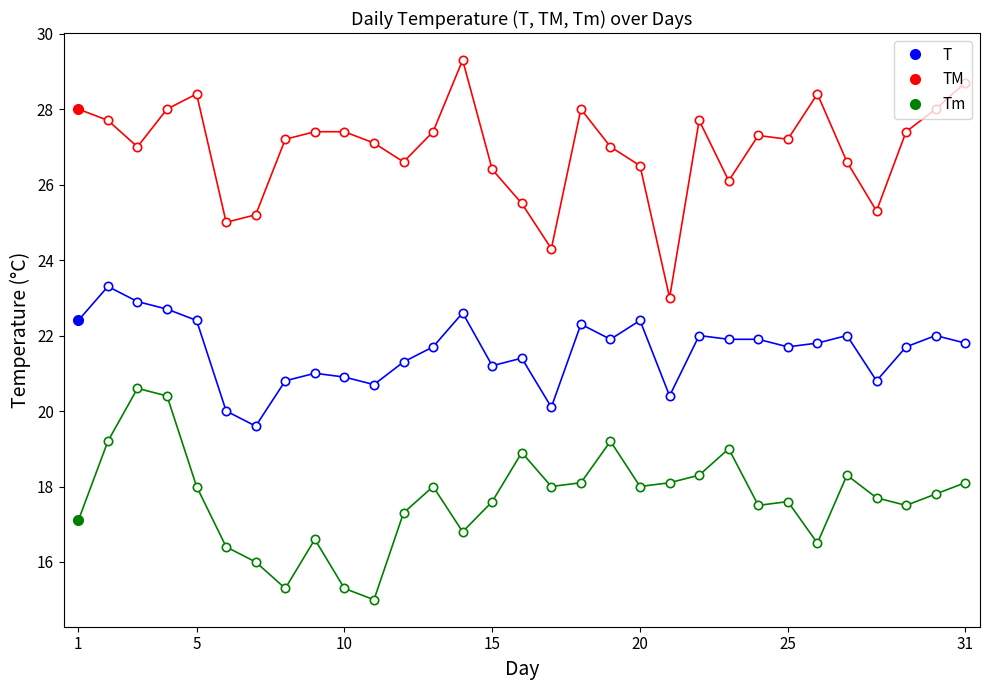

How many values in the Tm series are below 17?

8